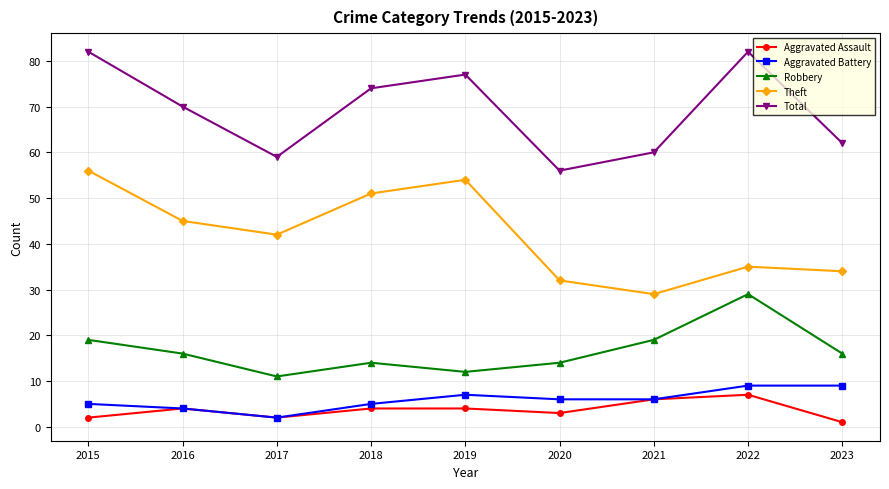

What are all the series names shown in the legend?

Aggravated Assault, Aggravated Battery, Robbery, Theft, Total